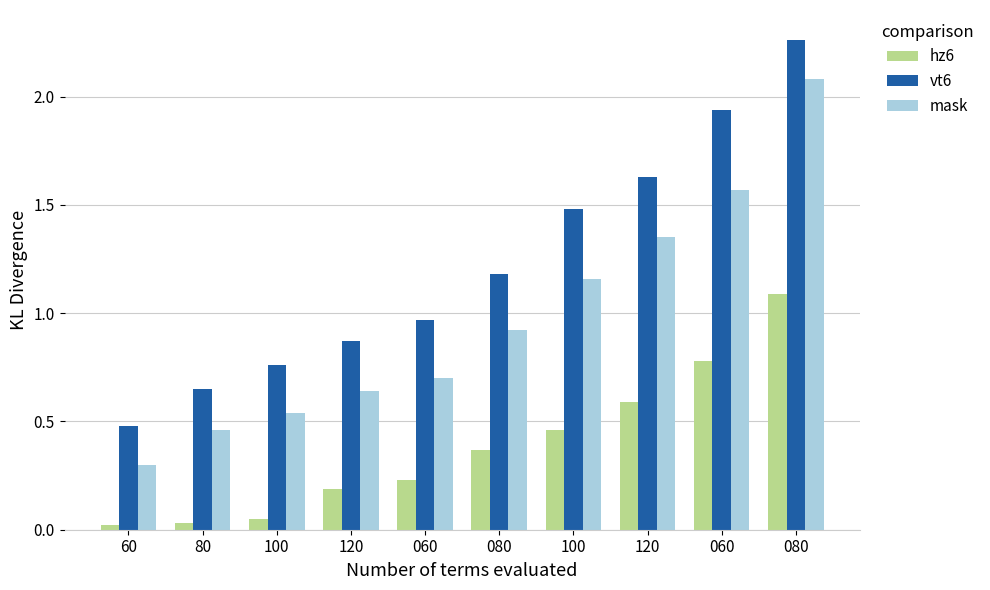

What is the highest value of the mask series?

2.1